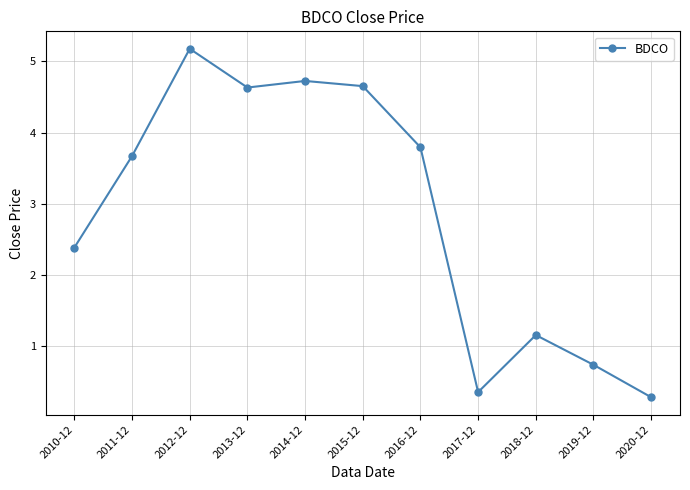

What is the average value?

2.9